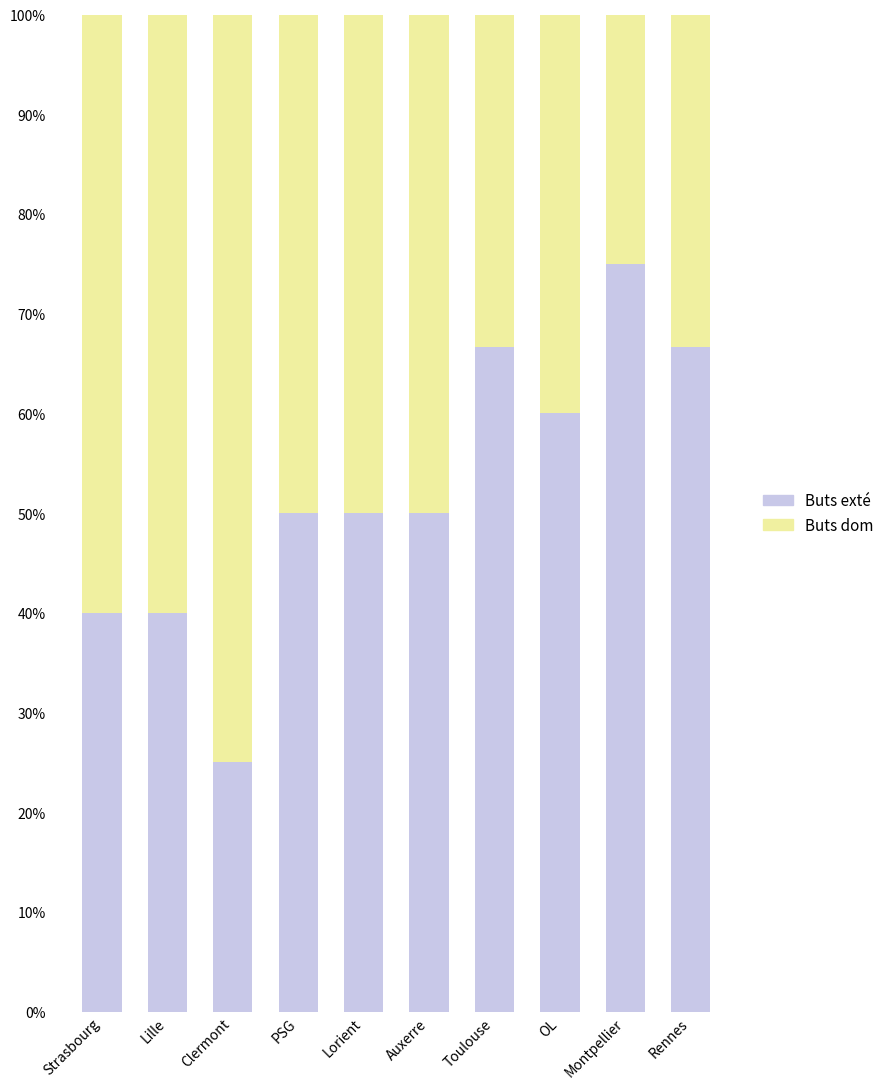

Are the bars horizontal?

No